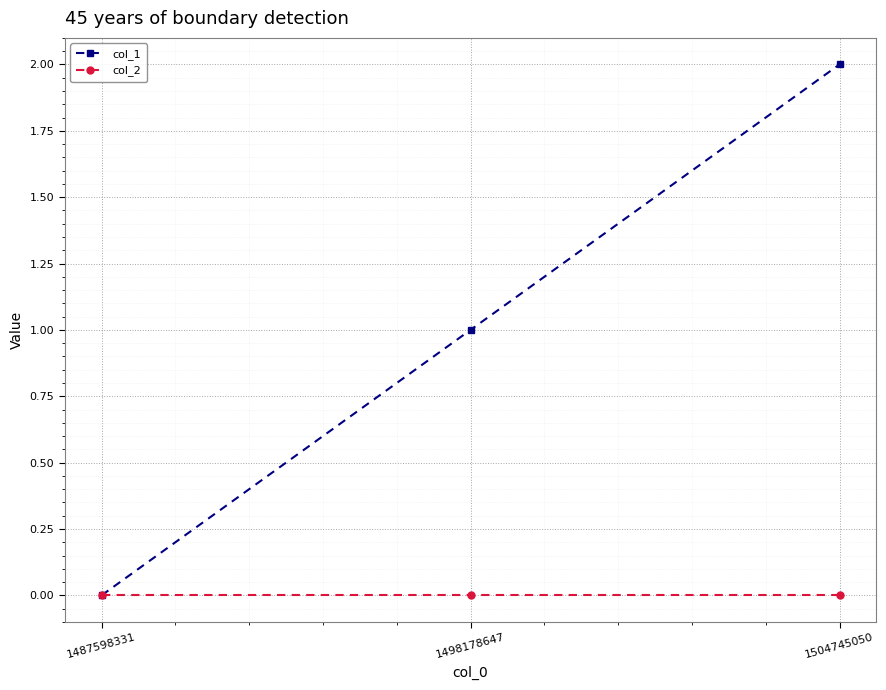

Reading right to left, transcribe all the data shown in this chart.

col_1: 1504745050=2	1498178647=1	1487598331=0
col_2: 1504745050=0	1498178647=0	1487598331=0